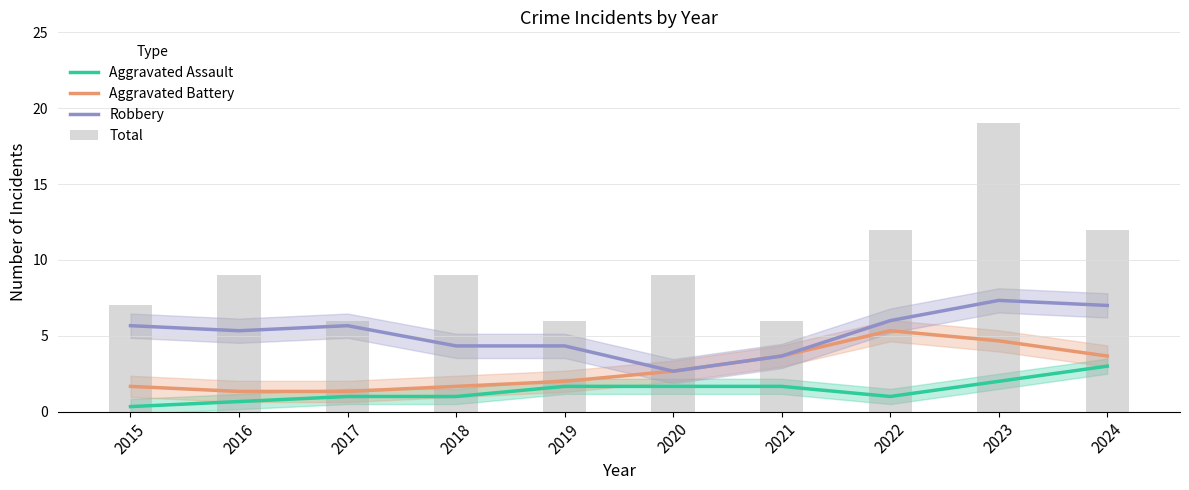

At which label is Robbery closest to 4?

2018